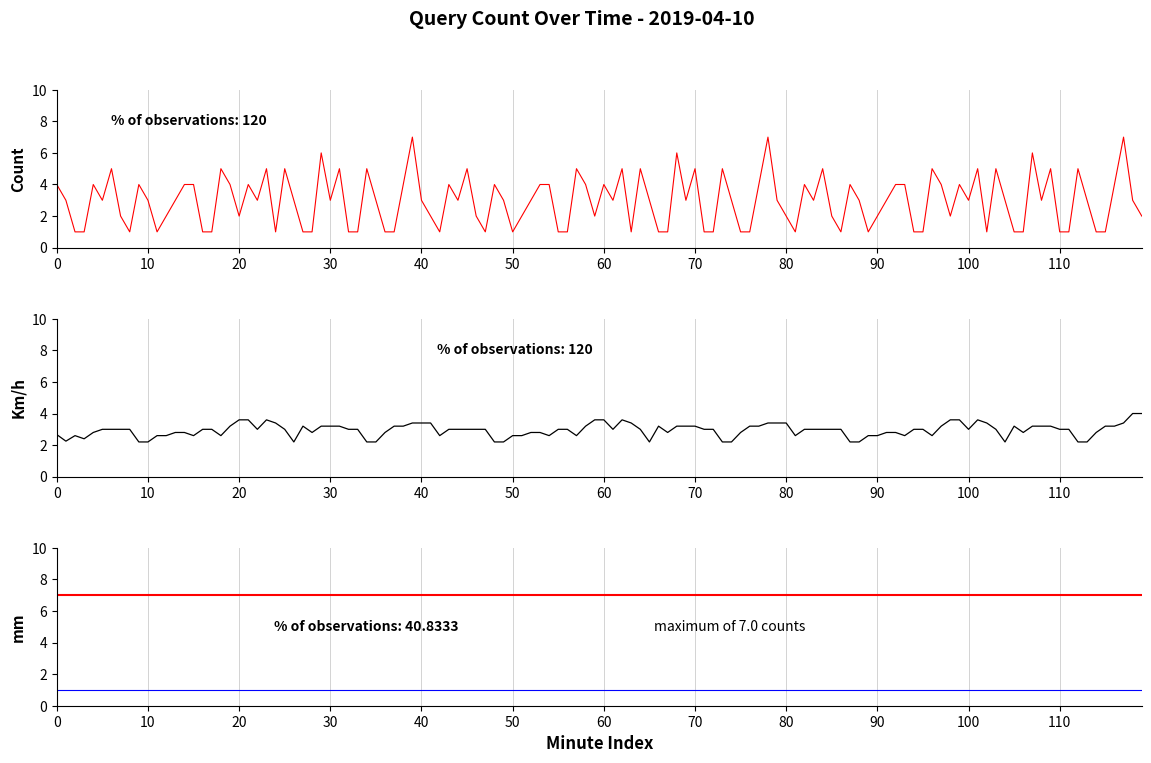

Count the values in the range 3 to 4.

9